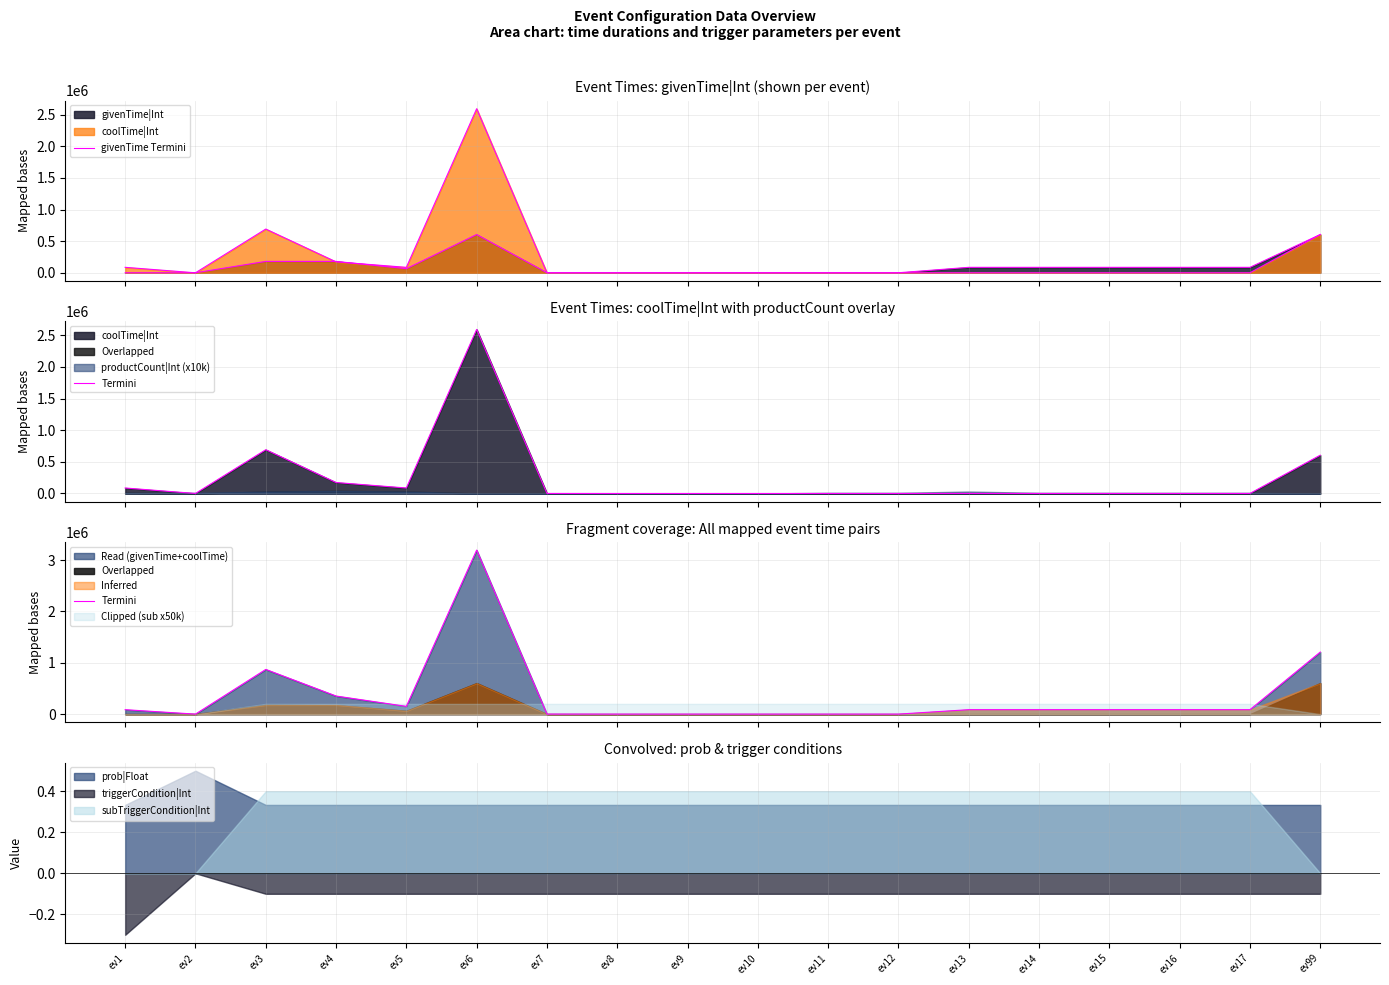

At which category does the chart reach its peak across all series?

ev6